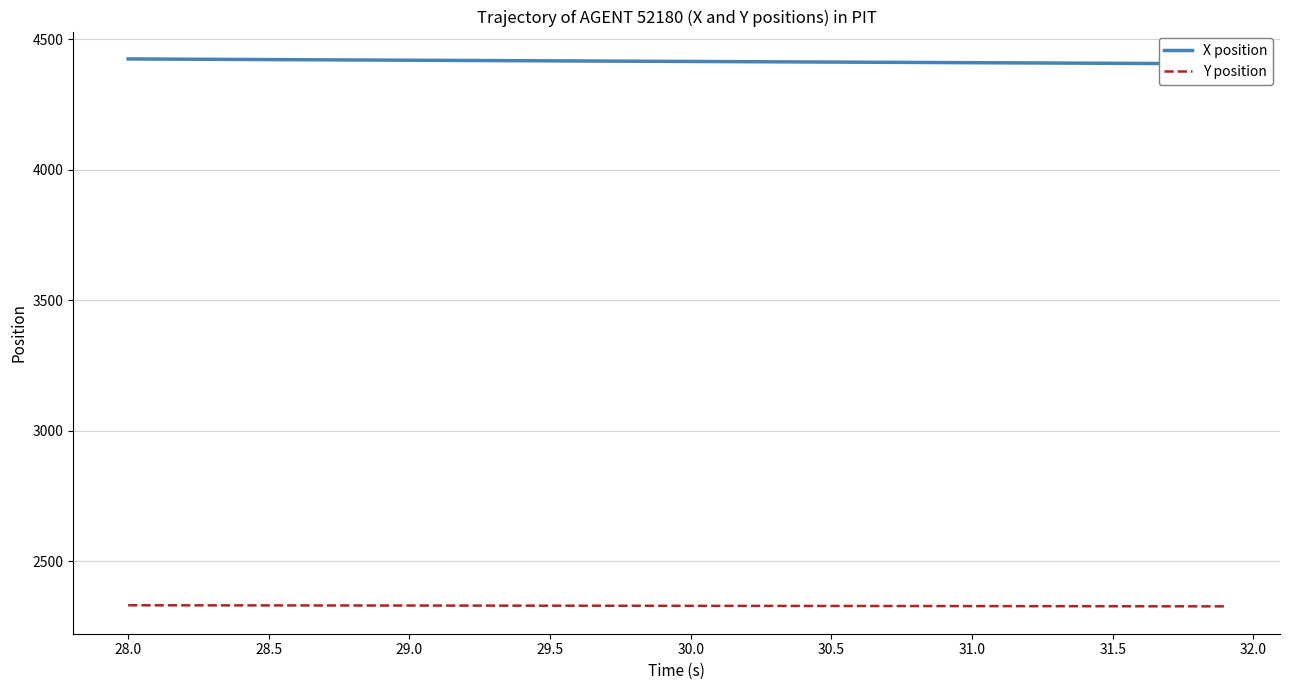

Does the chart display data point markers on the line(s)?

No